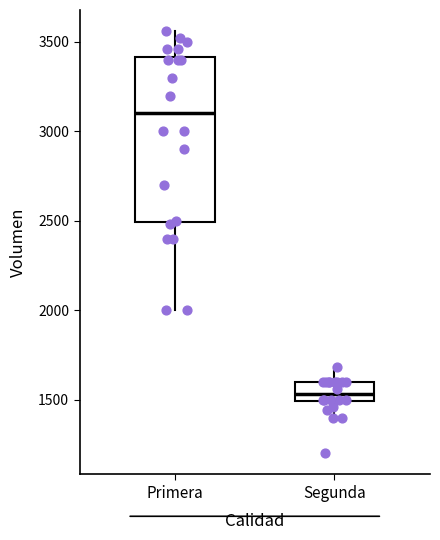

Comparing the boxes themselves (not the whiskers), which one is the tallest?

Primera